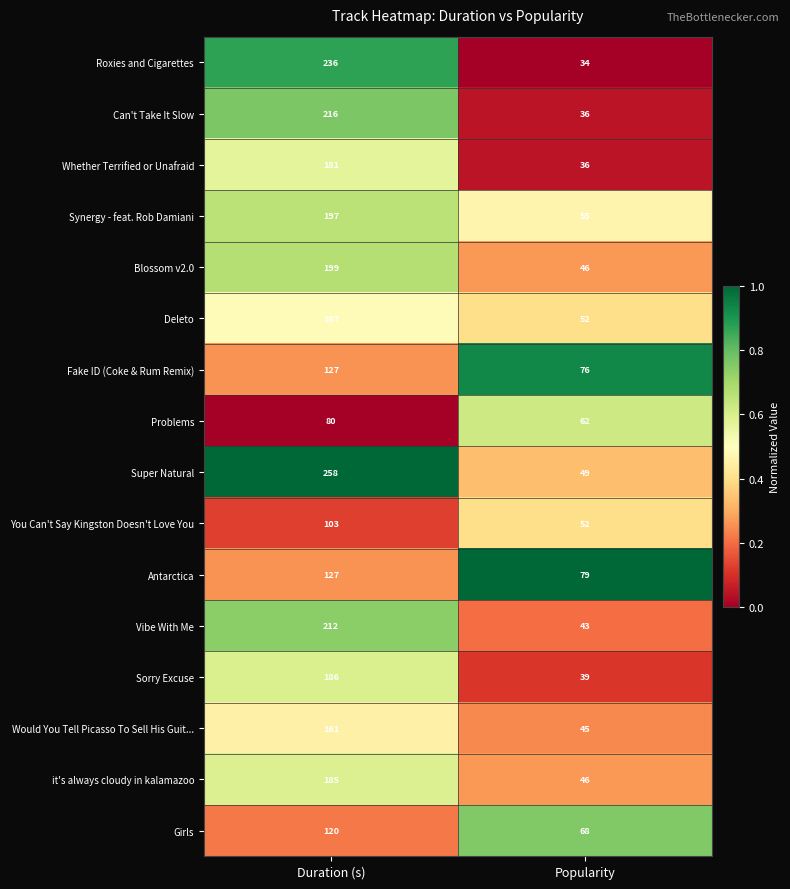

Which series has the largest total across all categories?

Super Natural